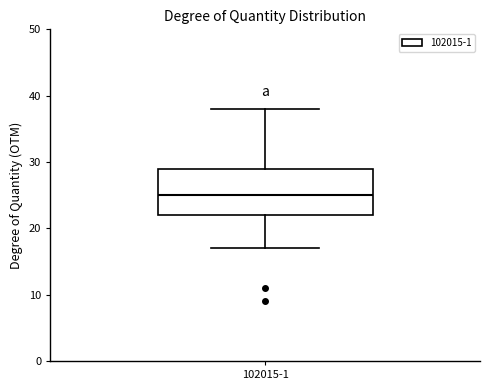

Where is the lower edge of the box for 102015-1 on the y-axis? The values are not printed on the chart, so give them approximately, as read against the axis.

22